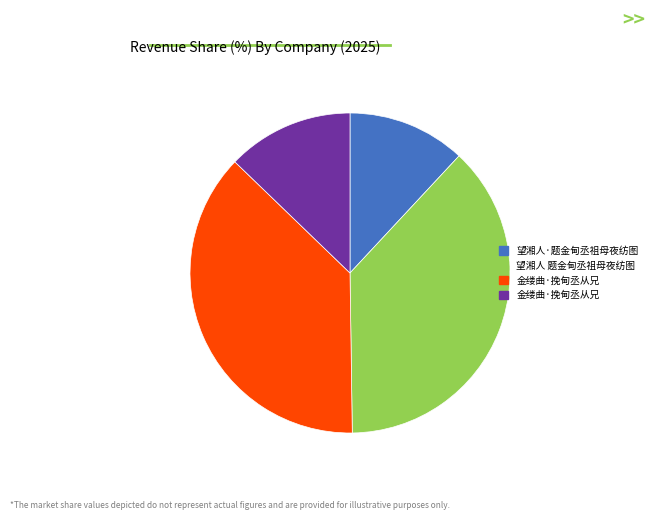

Does any single category account for the majority?

No